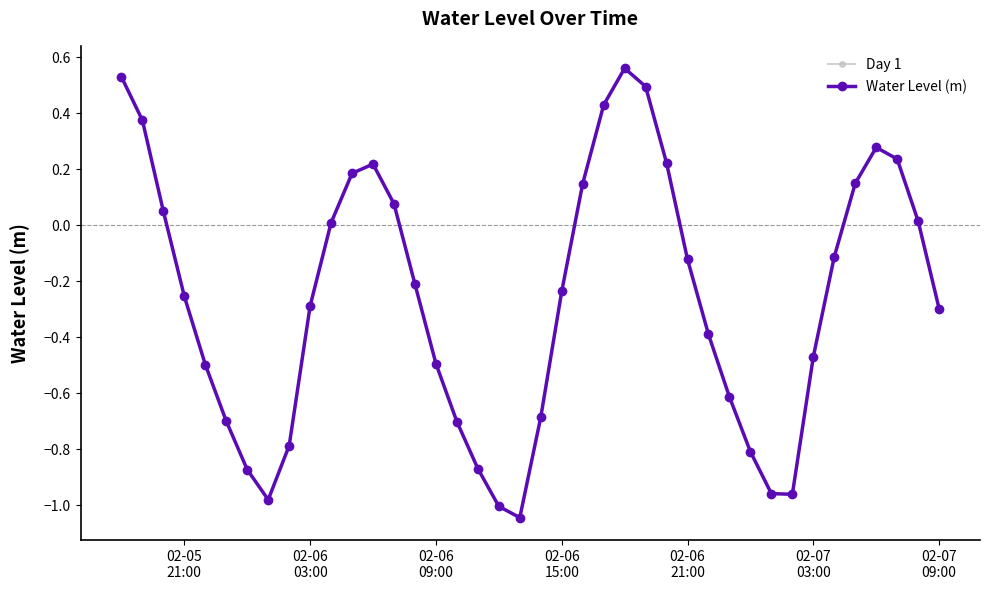

How many interior local valleys does the Water Level (m) series have?

3